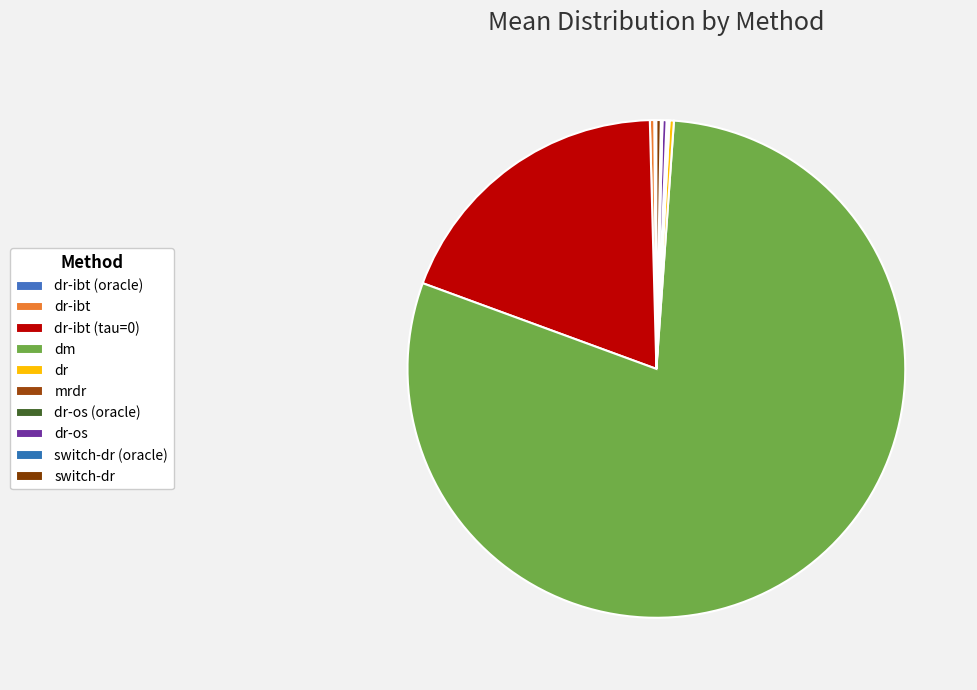

What percentage is NOT represented by mrdr?

99.9%